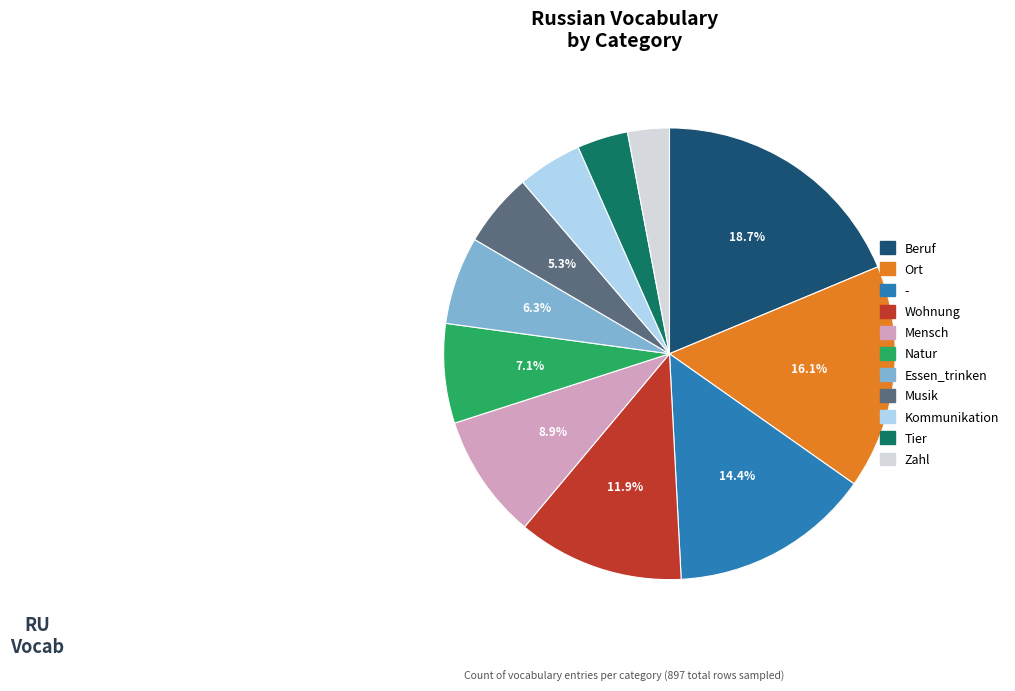

To the nearest percent, what is the difference between the largest and smallest slice percentages?

16%